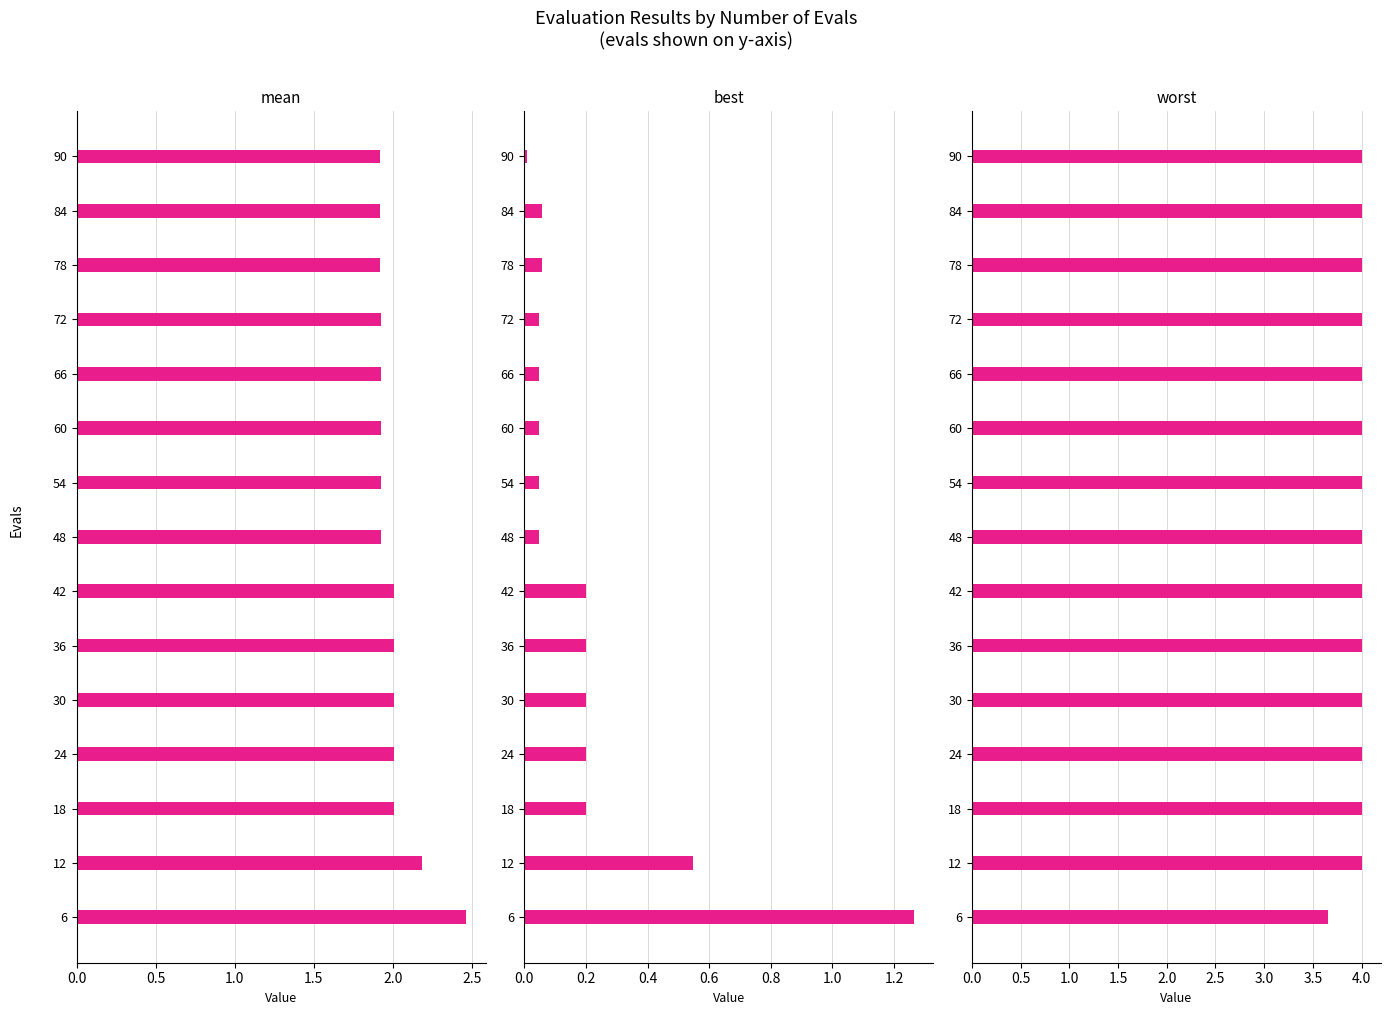

The value of best at 2.0 is 0.4. True or false?

False